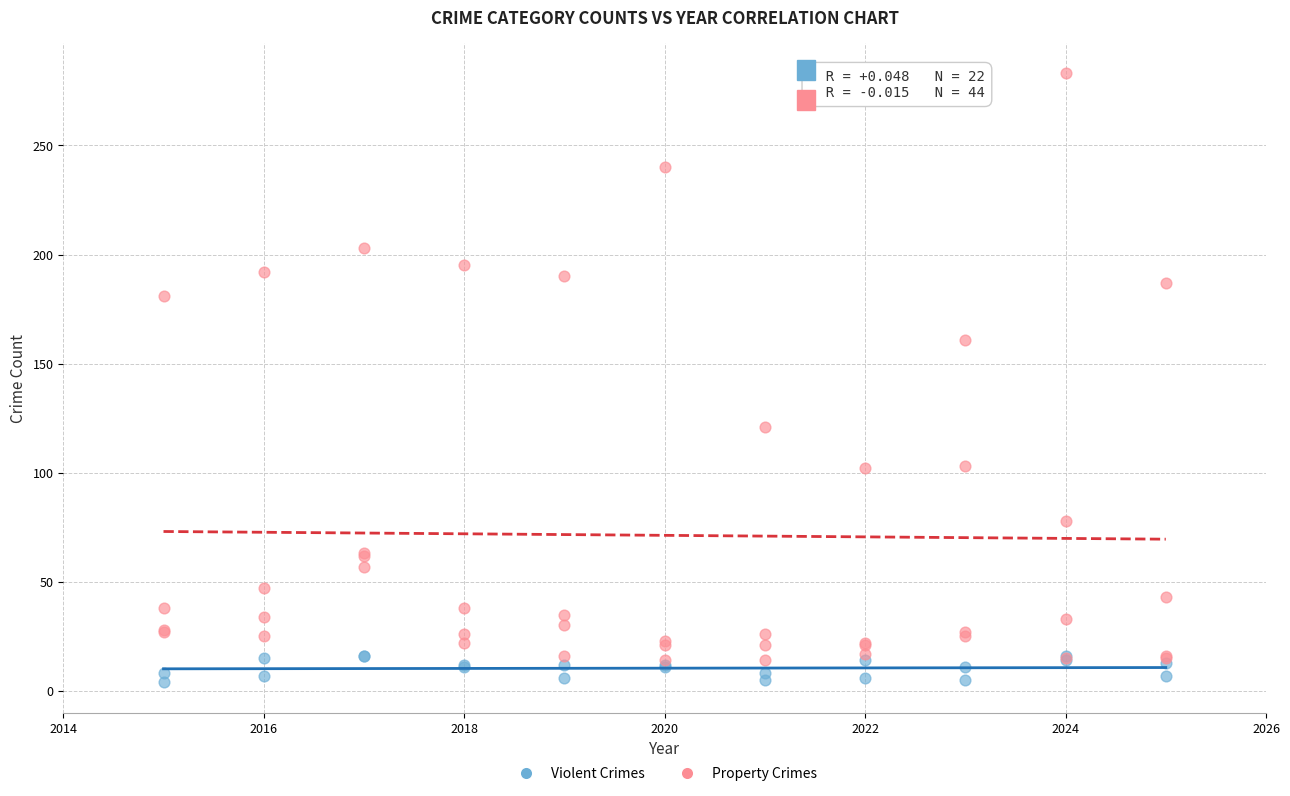

What are all the series names shown in the legend?

Violent Crimes, Property Crimes